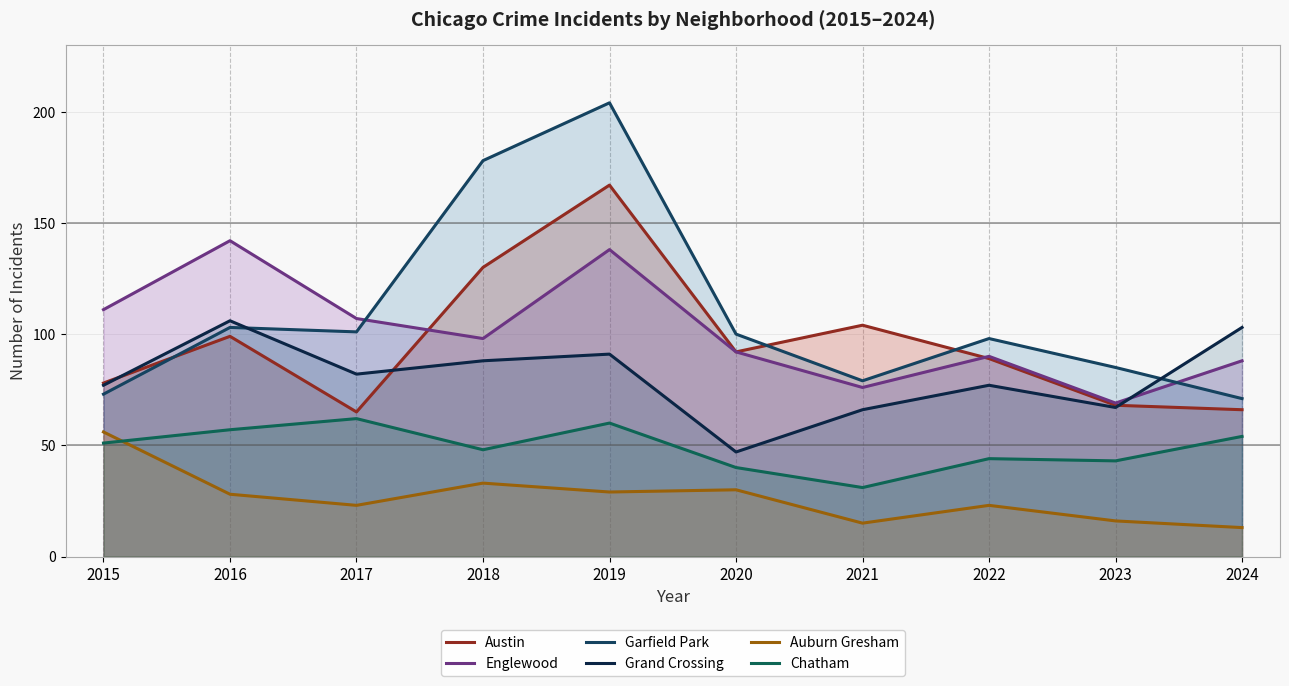

What is the difference between the Garfield Park values at 2015 and 2020?

27